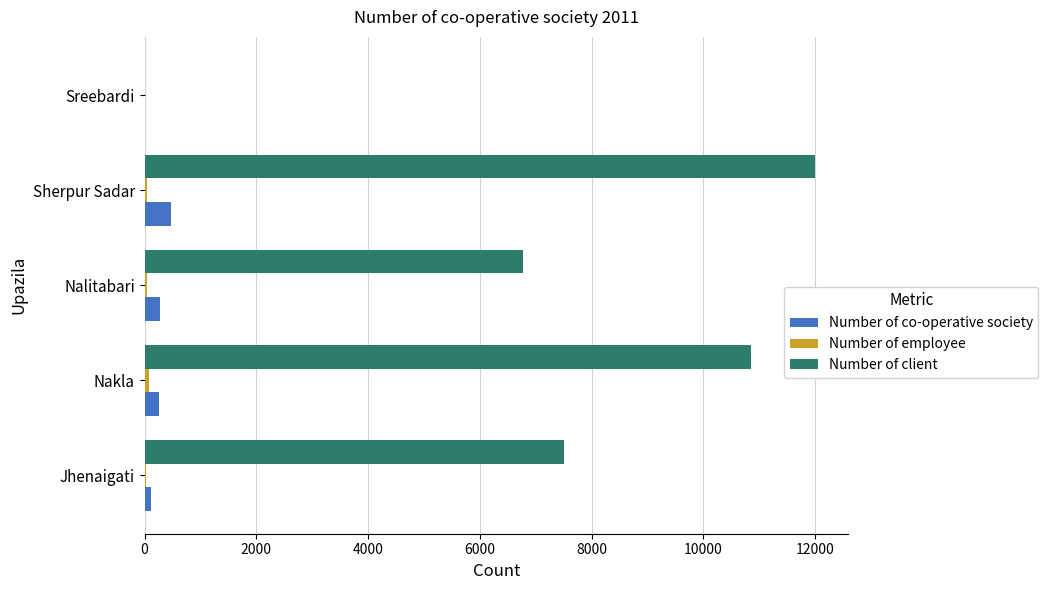

At which category is the sum across all series the highest?

Sherpur Sadar